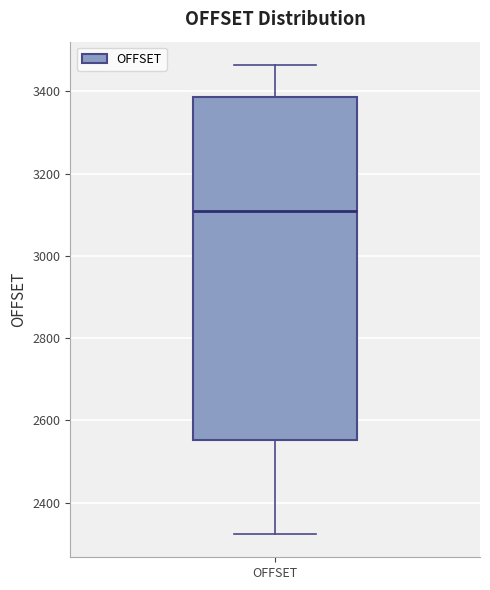

Transcribe this box plot: give where the median line is, the range the box spans, and where the two whiskers end, as read against the y-axis. The values are not printed on the chart, so give them approximately, as read against the axis.

median 3100, box 2560 to 3380, whiskers 2320 to 3460